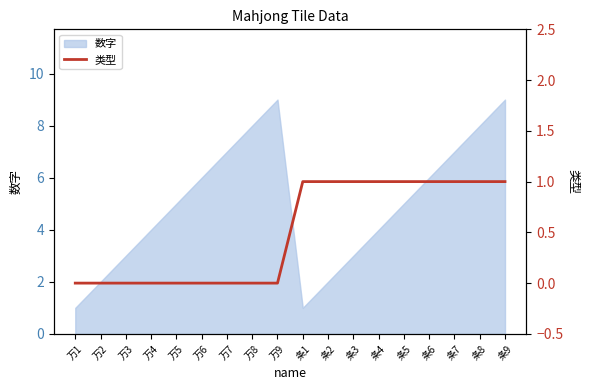

What is the label of the 5th point from the left?

万5